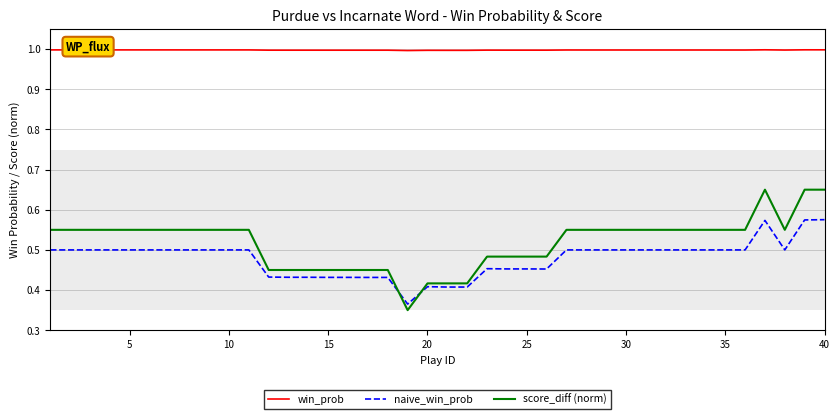

True or false: win_prob and score_diff (norm) intersect in this chart.

False